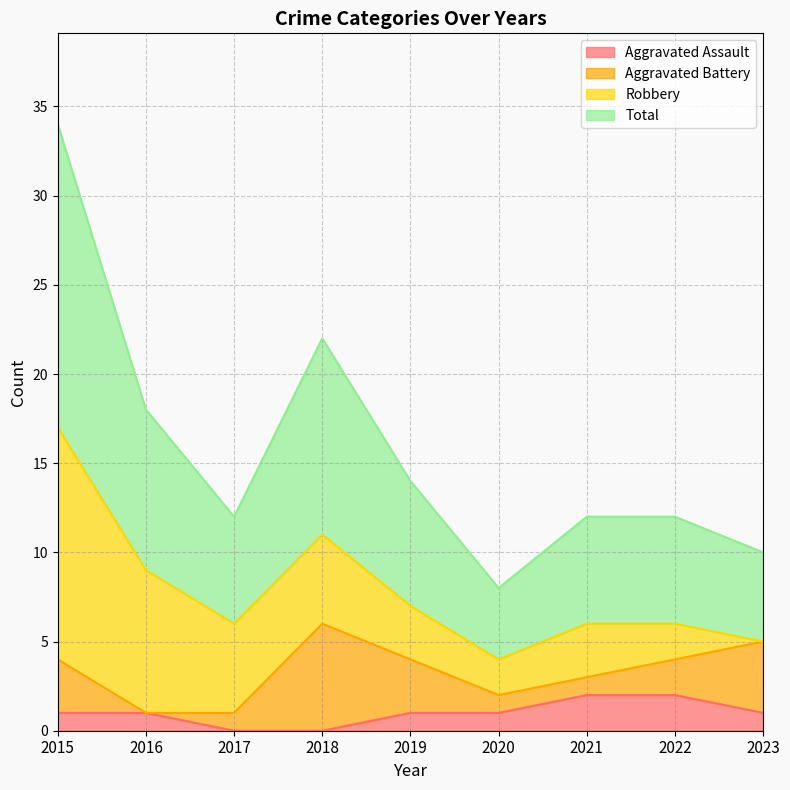

True or false: Total has more than 1 interior local peaks.

False